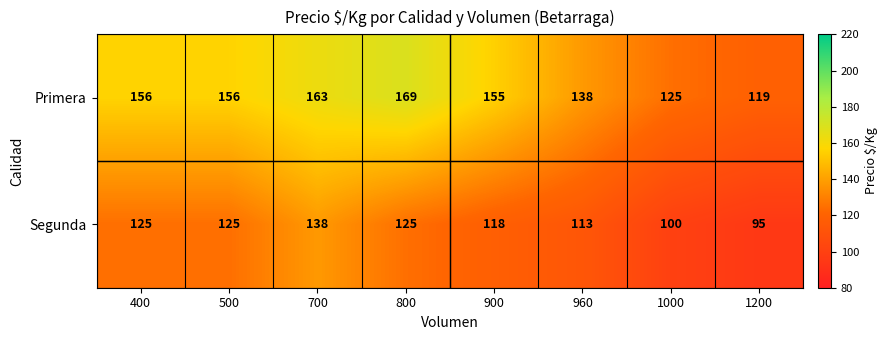

What is the sum of all Primera values?

1181